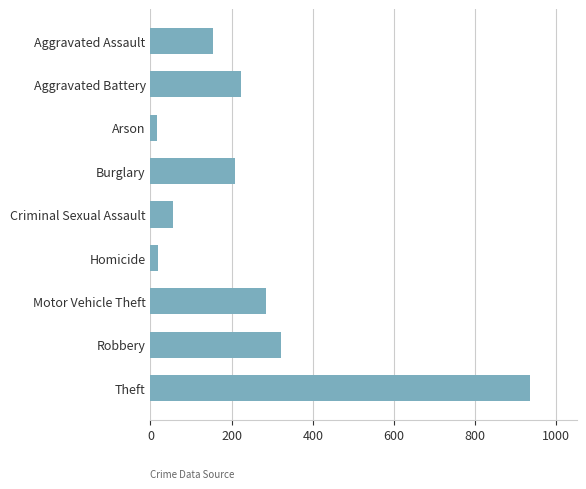

What is the sum of all values?

2218